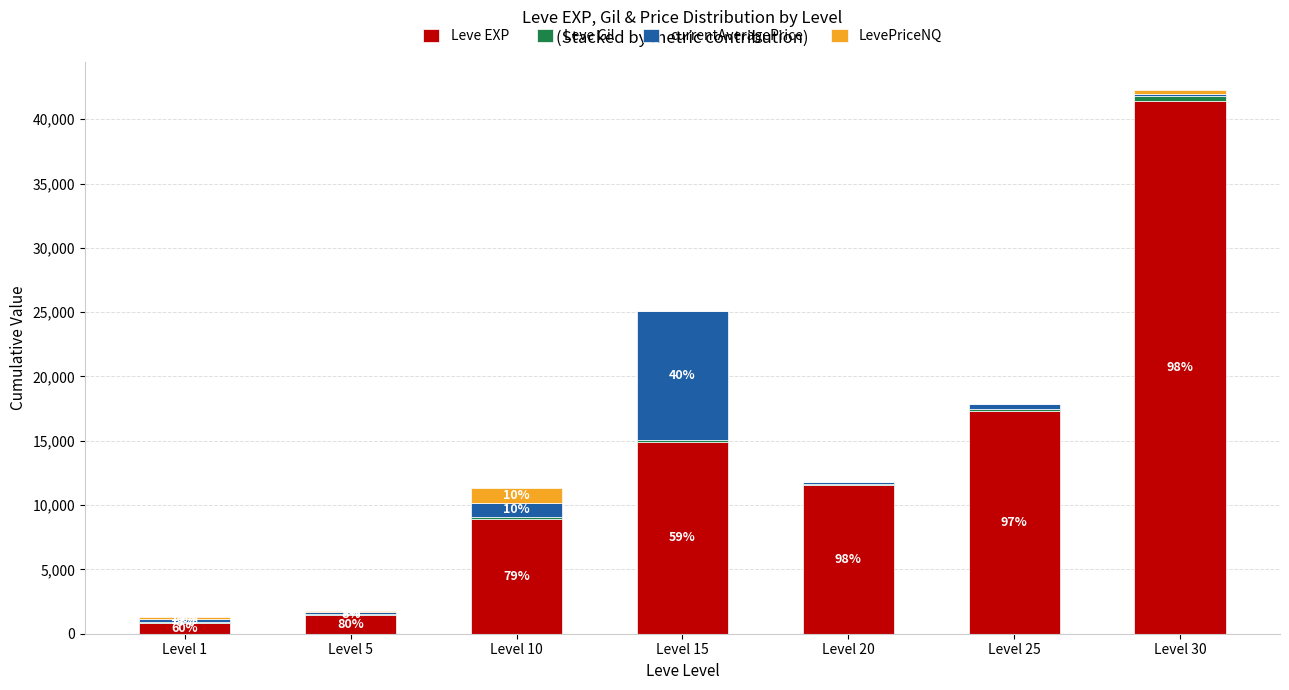

At which category is the sum across all series the highest?

Level 30